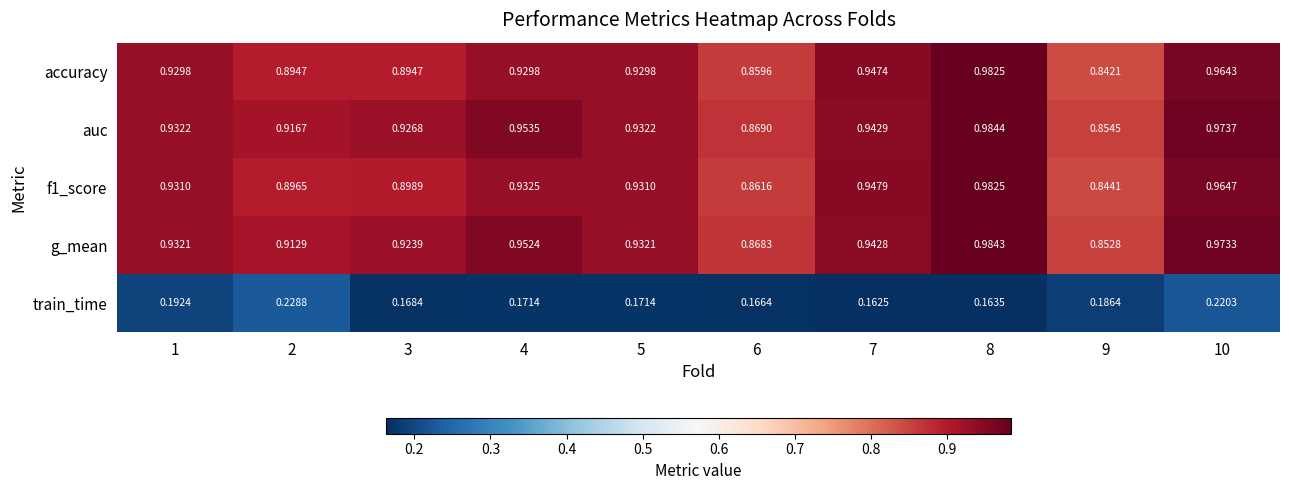

Is the value of f1_score at 3 greater than the value of train_time at 1?

Yes